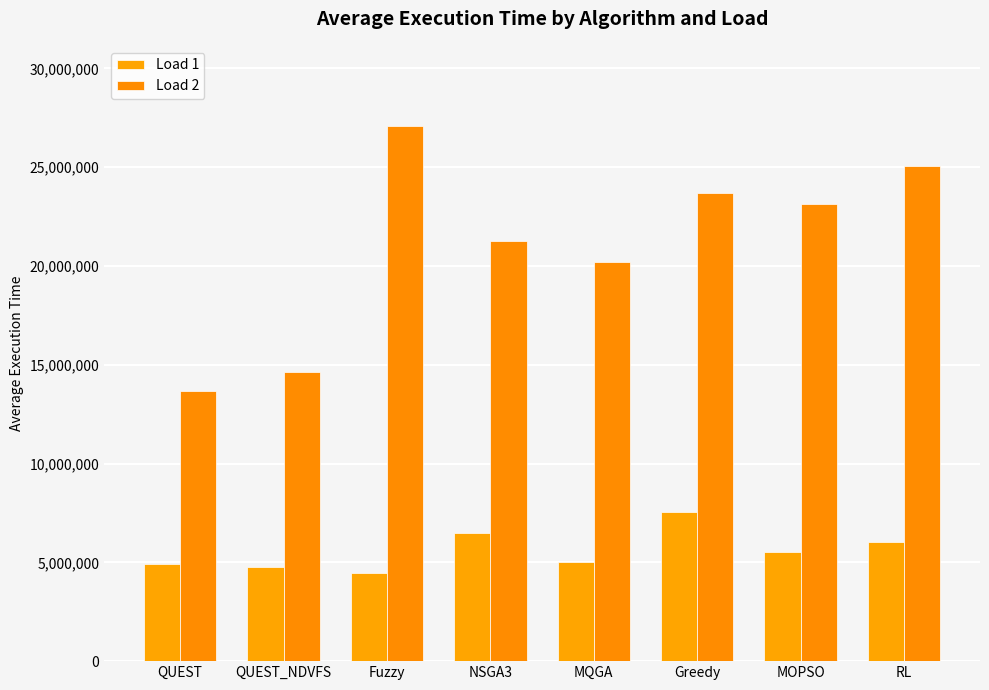

Which category has the lowest value across all series?

Fuzzy